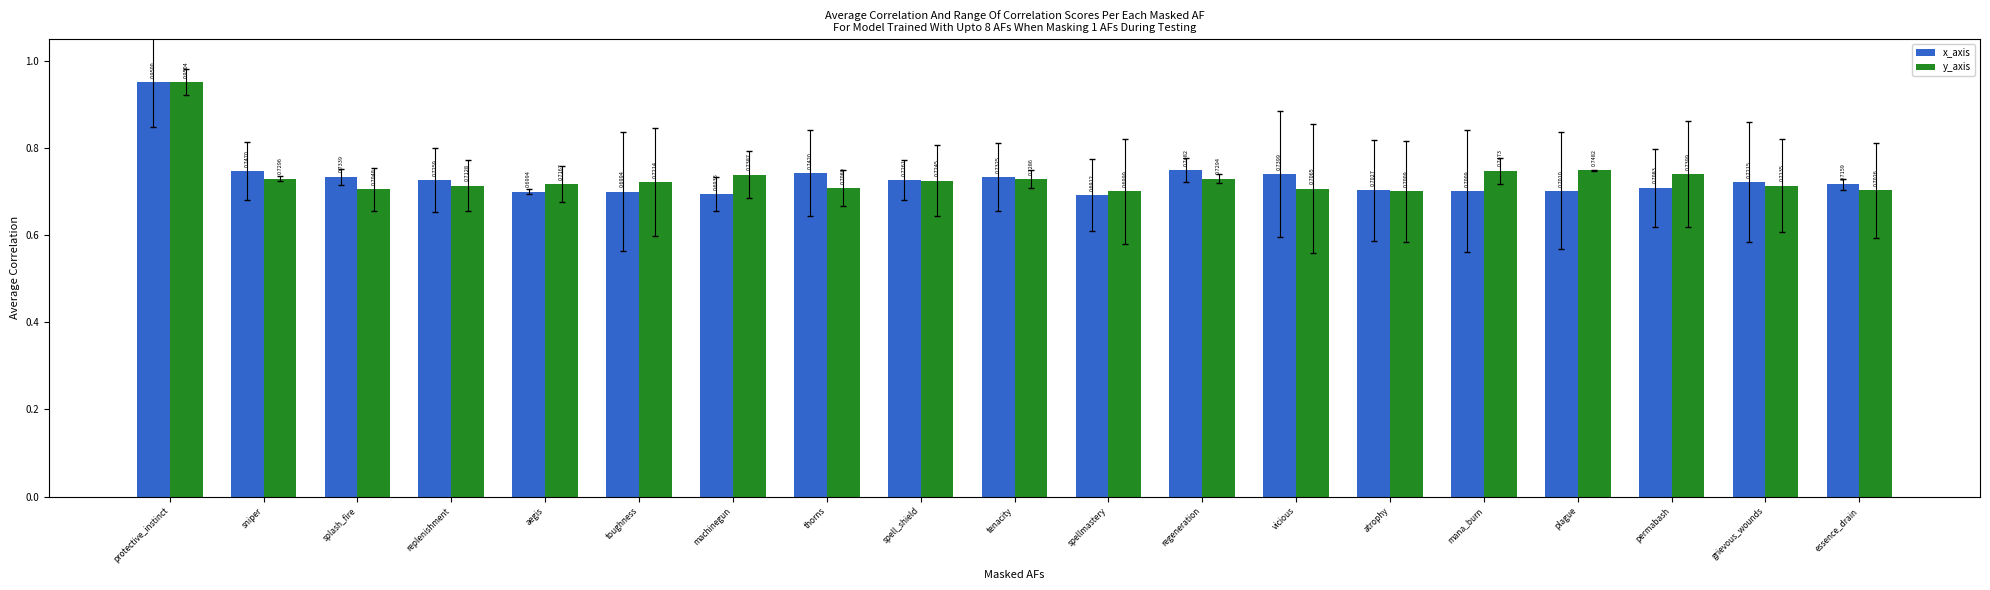

What is the sum of the x_axis values at regeneration and plague?

1.4